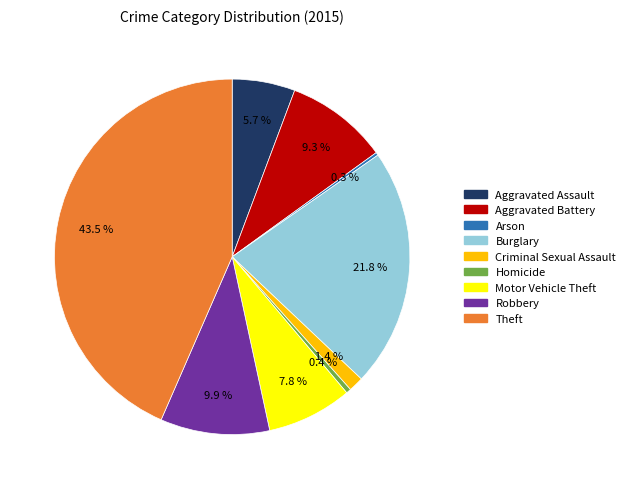

What portion of the pie excludes Homicide?

99.6%